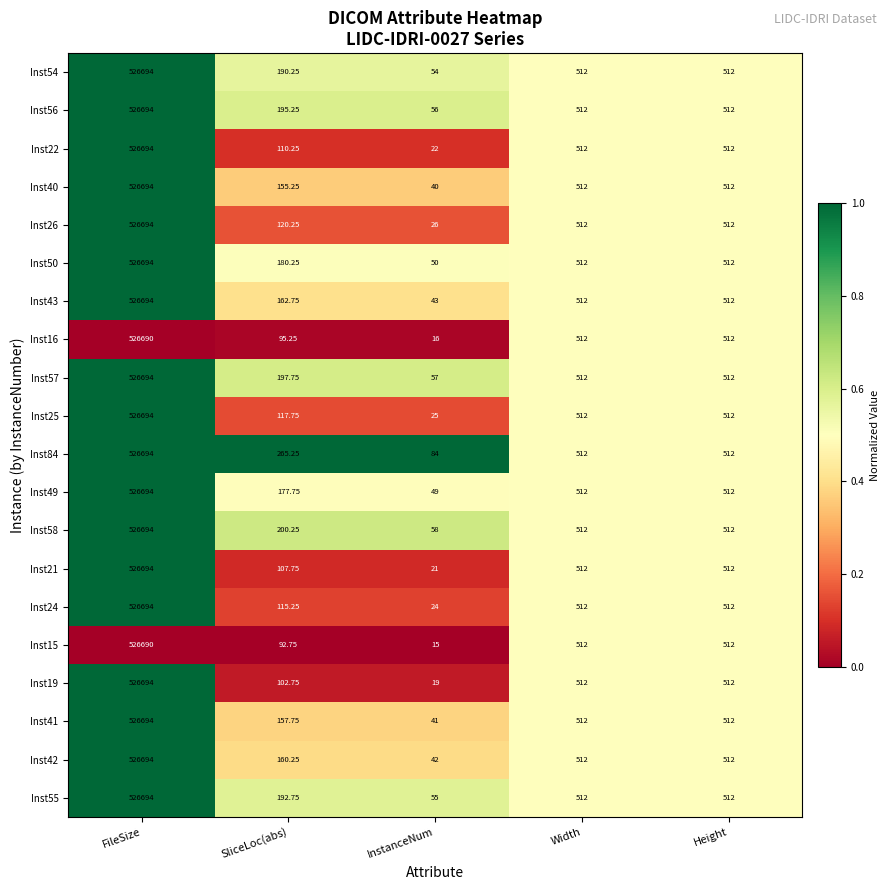

At which label does Inst16 reach its minimum?

InstanceNum